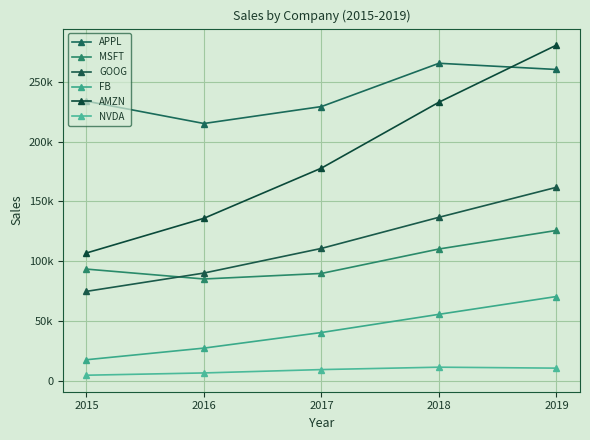

What is the difference between the highest and lowest values at 2018?

253643